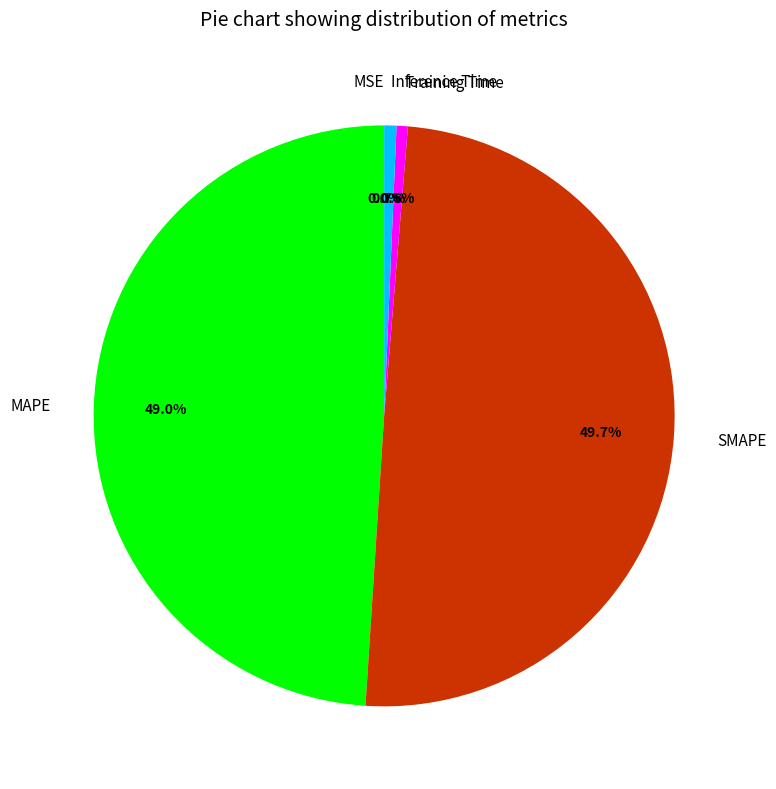

To the nearest percent, what portion does SMAPE represent?

50%